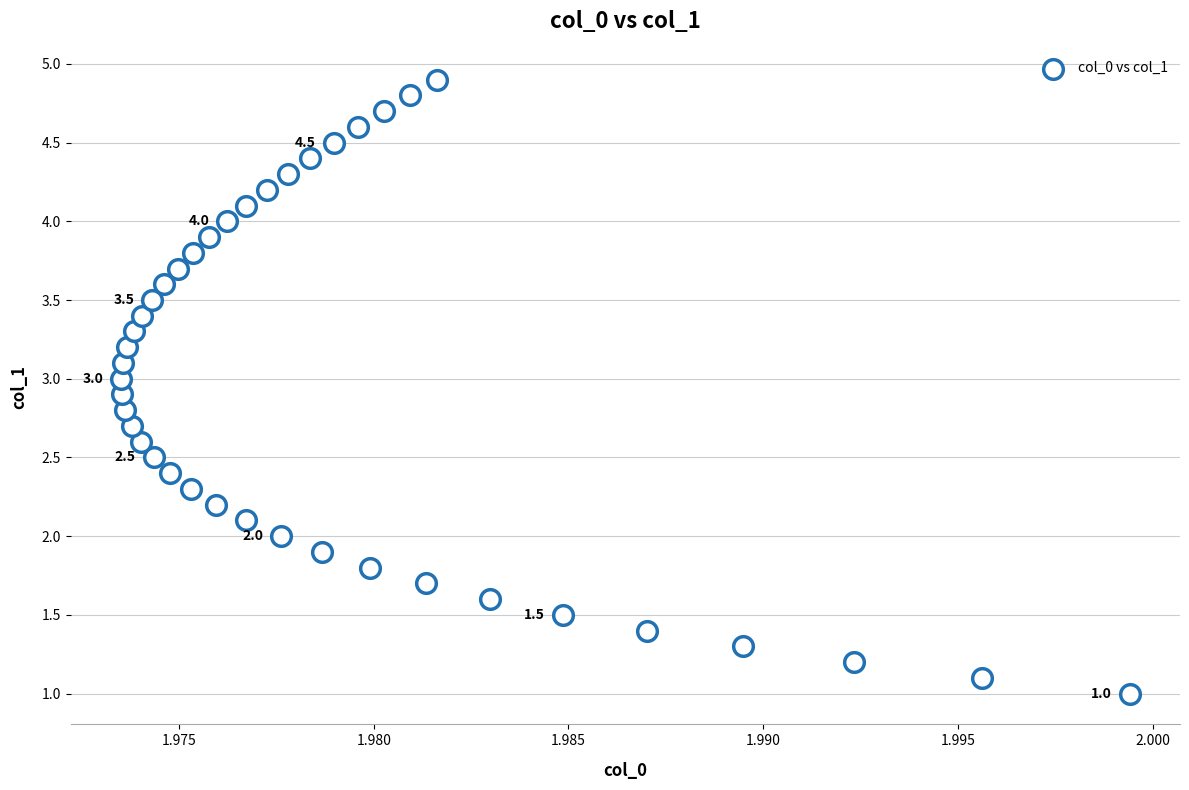

What is the range of Y values (max minus min)?

3.9